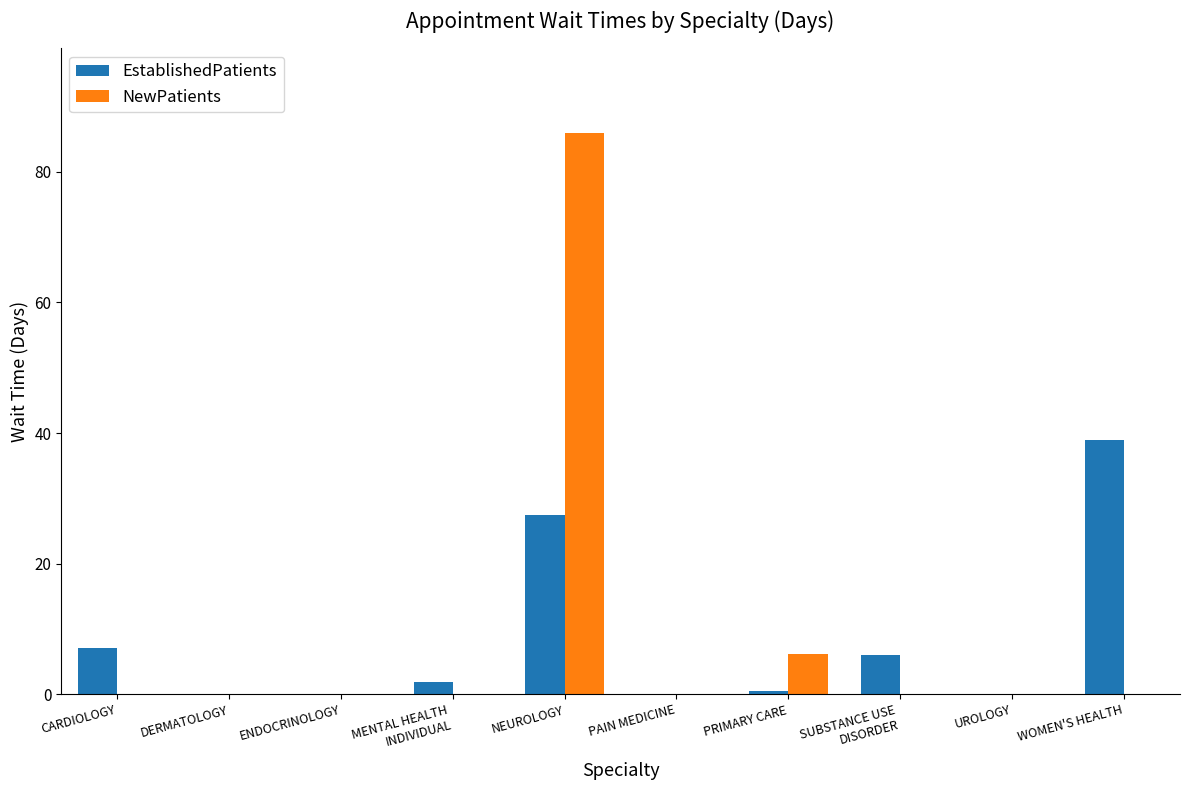

Are the bars grouped side by side (vs. stacked)?

Yes